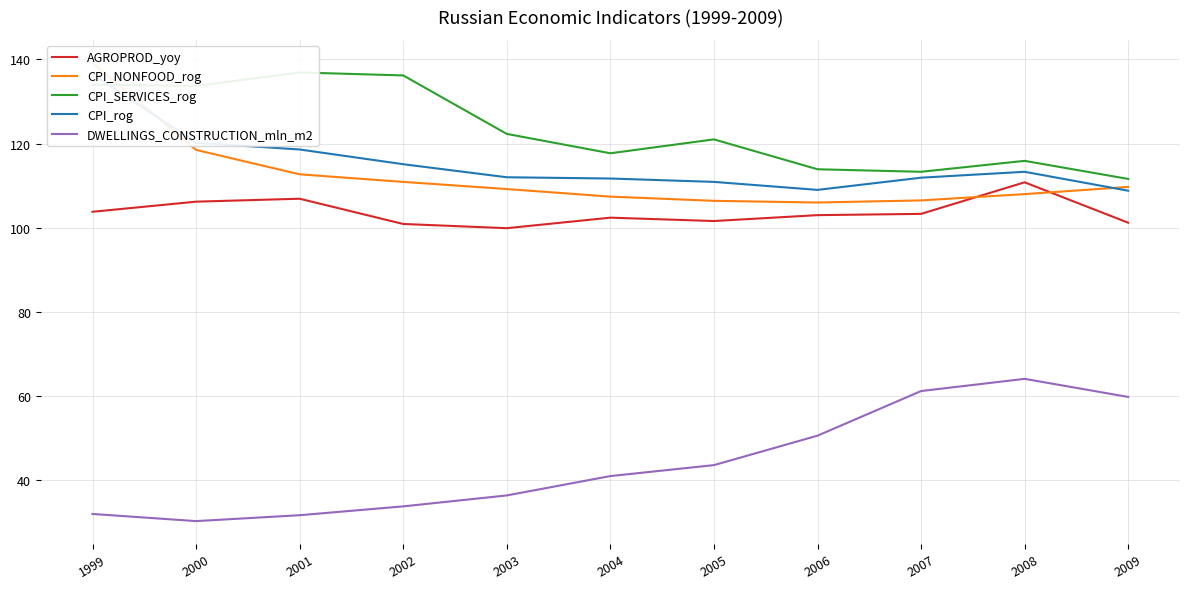

Where is CPI_NONFOOD_rog nearest to the value 122?

2000